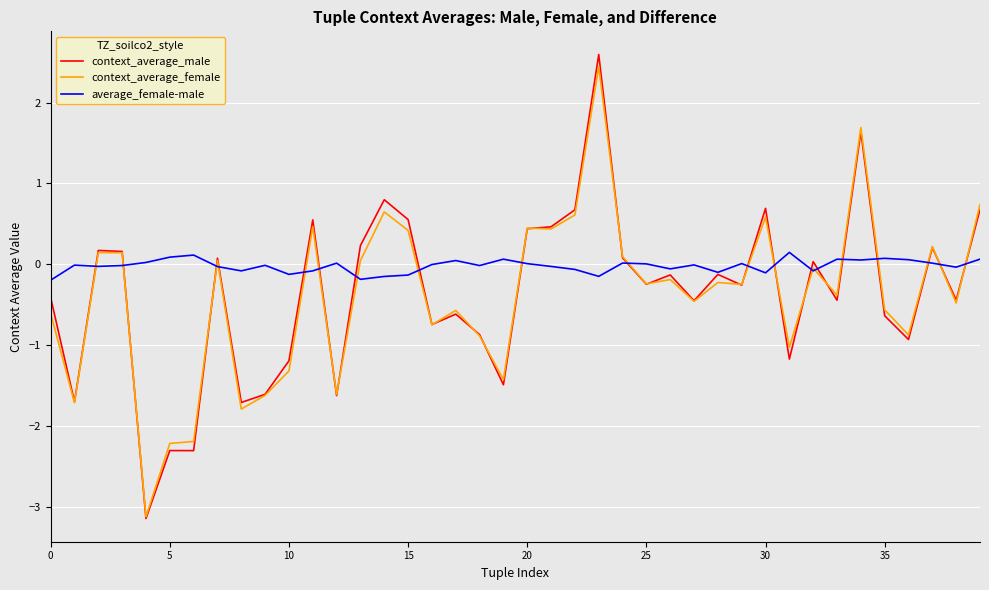

At how many categories does at least one series exceed -2?

40